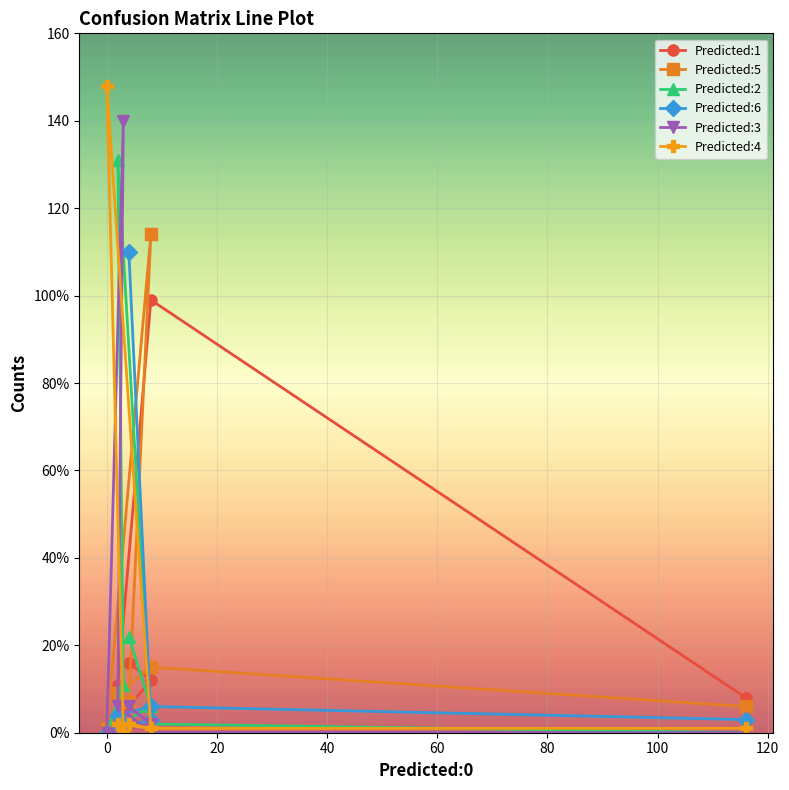

Which series has the widest spread of values?

Predicted:4